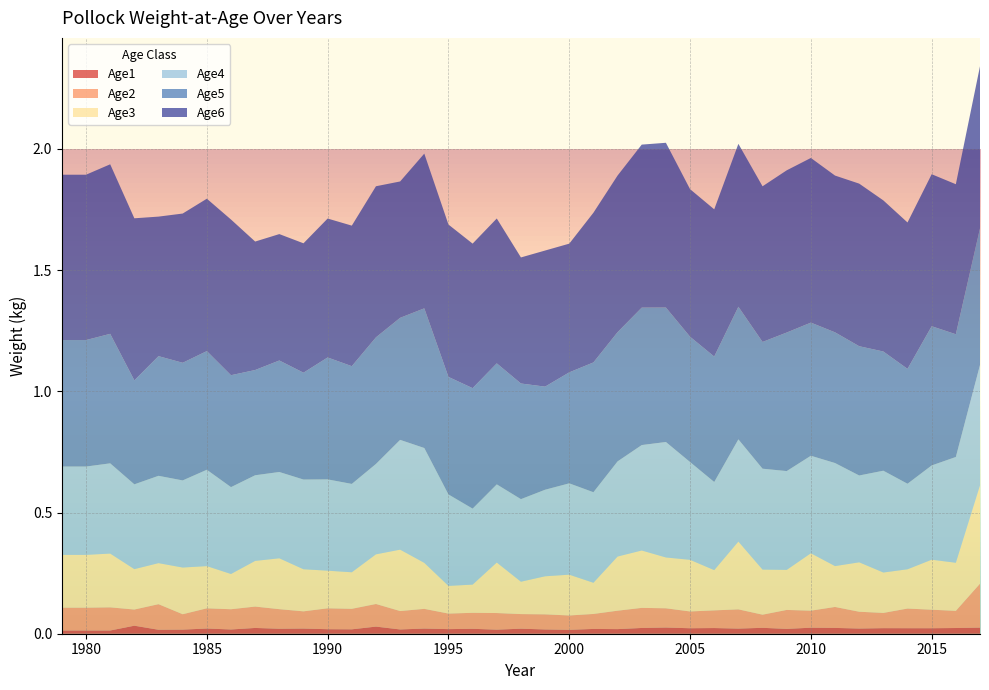

Reading right to left, extract all data points from this chart.

Age1: 0.0	0.0	0.0	0.0	0.0	0.0	0.0	0.0	0.0	0.0	0.0	0.0	0.0	0.0	0.0	0.0	0.0	0.0	0.0	0.0	0.0	0.0	0.0	0.0	0.0	0.0	0.0	0.0	0.0	0.0	0.0	0.0	0.0	0.0	0.0	0.0	0.0	0.0	0.0
Age2: 0.2	0.1	0.1	0.1	0.1	0.1	0.1	0.1	0.1	0.1	0.1	0.1	0.1	0.1	0.1	0.1	0.1	0.1	0.1	0.1	0.1	0.1	0.1	0.1	0.1	0.1	0.1	0.1	0.1	0.1	0.1	0.1	0.1	0.1	0.1	0.1	0.1	0.1	0.1
Age3: 0.4	0.2	0.2	0.2	0.2	0.2	0.2	0.2	0.2	0.2	0.3	0.2	0.2	0.2	0.2	0.2	0.1	0.2	0.2	0.1	0.2	0.1	0.1	0.2	0.3	0.2	0.2	0.2	0.2	0.2	0.2	0.1	0.2	0.2	0.2	0.2	0.2	0.2	0.2
Age4: 0.5	0.4	0.4	0.4	0.4	0.4	0.4	0.4	0.4	0.4	0.4	0.4	0.4	0.5	0.4	0.4	0.4	0.4	0.4	0.3	0.3	0.3	0.4	0.5	0.5	0.4	0.4	0.4	0.4	0.4	0.4	0.4	0.4	0.4	0.4	0.3	0.4	0.4	0.4
Age5: 0.6	0.5	0.6	0.5	0.5	0.5	0.5	0.5	0.6	0.5	0.5	0.5	0.5	0.6	0.6	0.5	0.5	0.5	0.4	0.5	0.5	0.5	0.5	0.6	0.5	0.5	0.5	0.5	0.4	0.5	0.4	0.5	0.5	0.5	0.5	0.4	0.5	0.5	0.5
Age6: 0.7	0.6	0.6	0.6	0.6	0.7	0.6	0.7	0.7	0.6	0.7	0.6	0.6	0.7	0.7	0.6	0.6	0.5	0.6	0.5	0.6	0.6	0.6	0.6	0.6	0.6	0.6	0.6	0.5	0.5	0.5	0.6	0.6	0.6	0.6	0.7	0.7	0.7	0.7